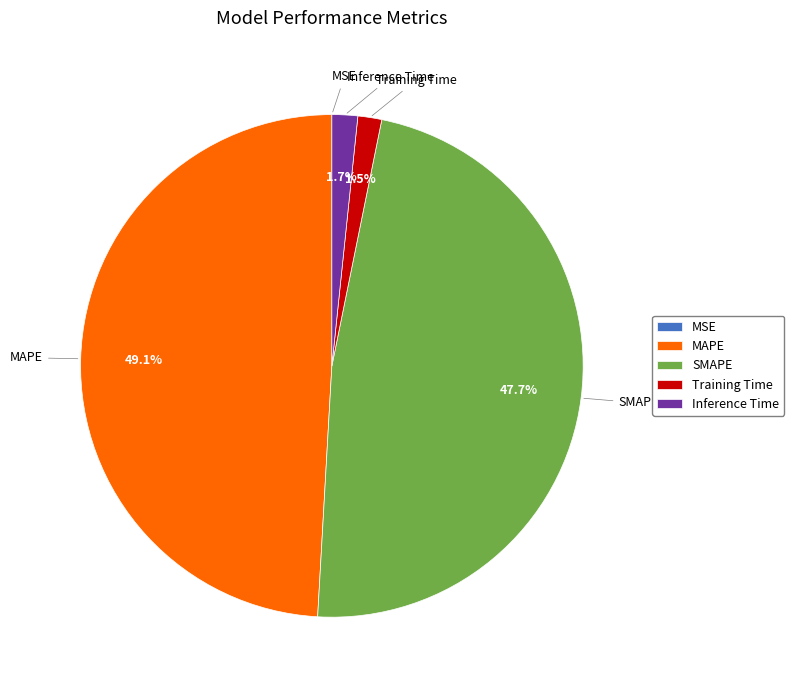

Does any single category account for the majority?

No